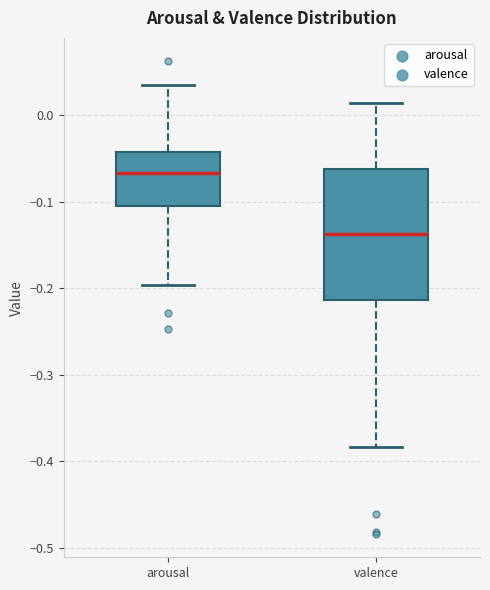

Reading left to right, read every box against the y-axis: the position of its median line, the range the box covers, and the ends of its whiskers. The values are not printed on the chart, so give them approximately, as read against the axis.

arousal: median -0.07, box -0.11 to -0.04, whiskers -0.20 to 0.04
valence: median -0.14, box -0.21 to -0.06, whiskers -0.38 to 0.01